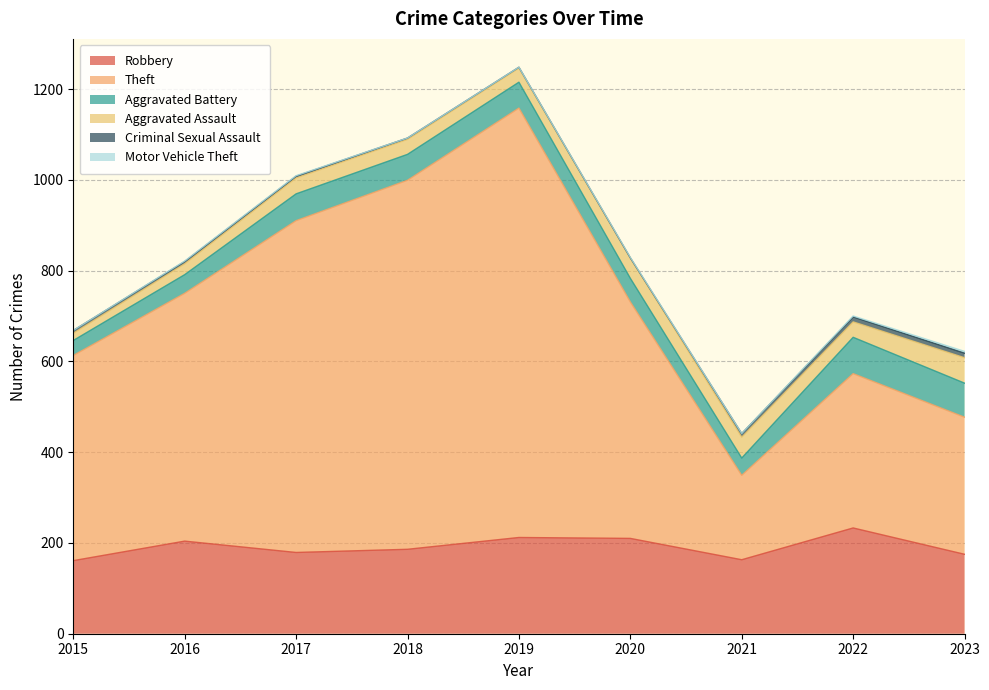

The Robbery series shows 210 at 2020. True or false?

True